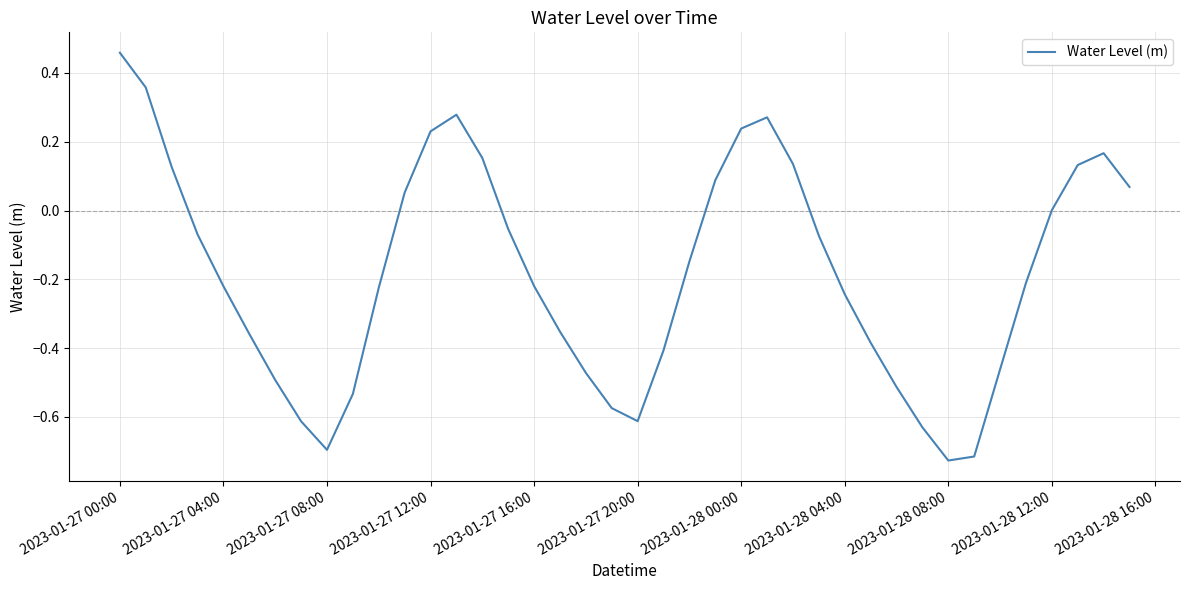

What is the difference between the maximum and minimum values?

1.2